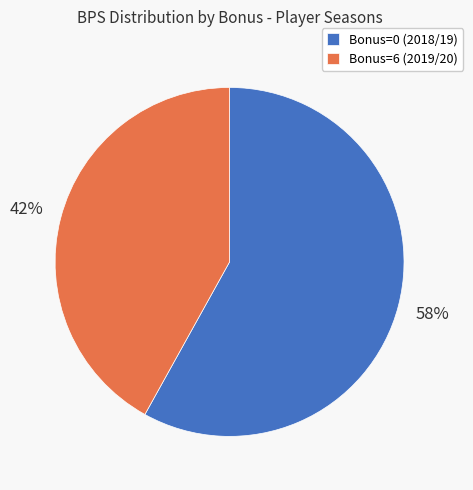

How many segments does this pie chart have?

2